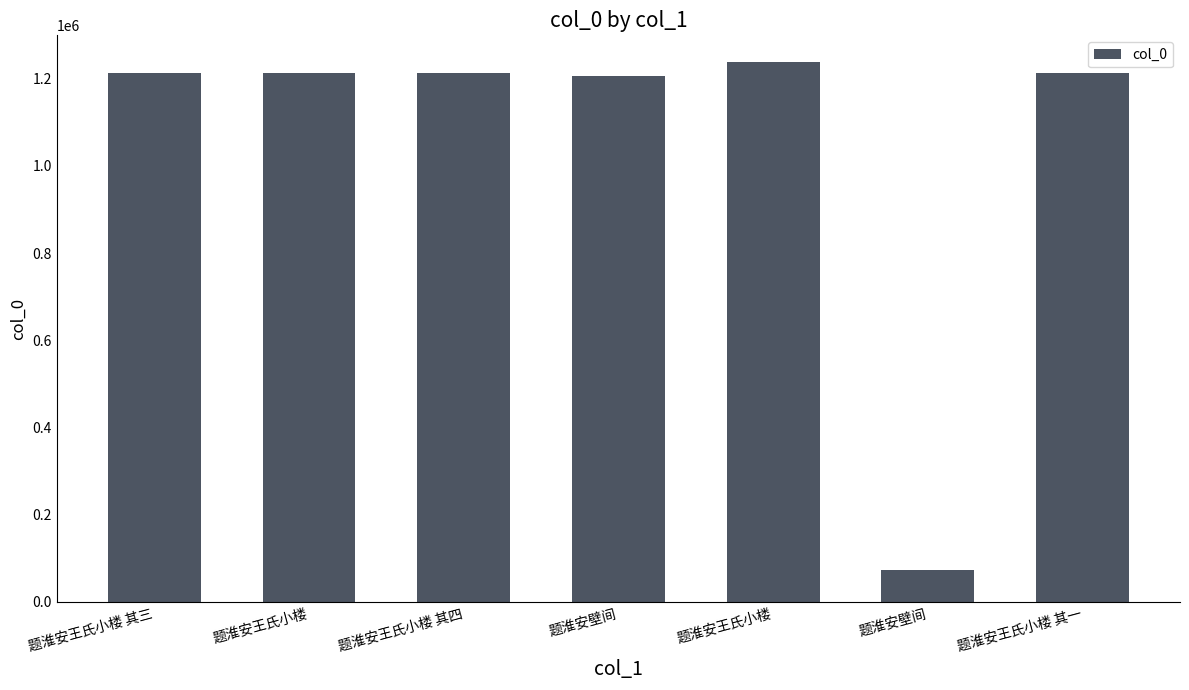

Which has a higher value, 题淮安壁间 or 题淮安壁间?

题淮安壁间